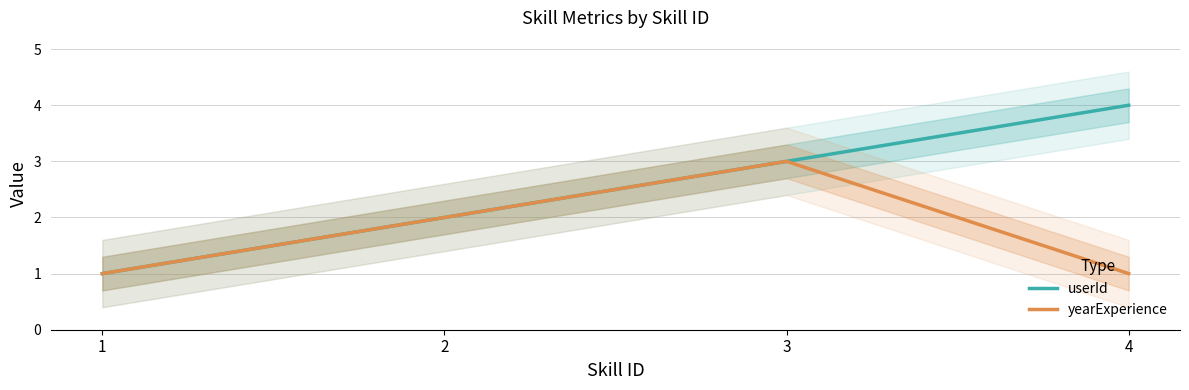

At how many categories does at least one series exceed 3?

1